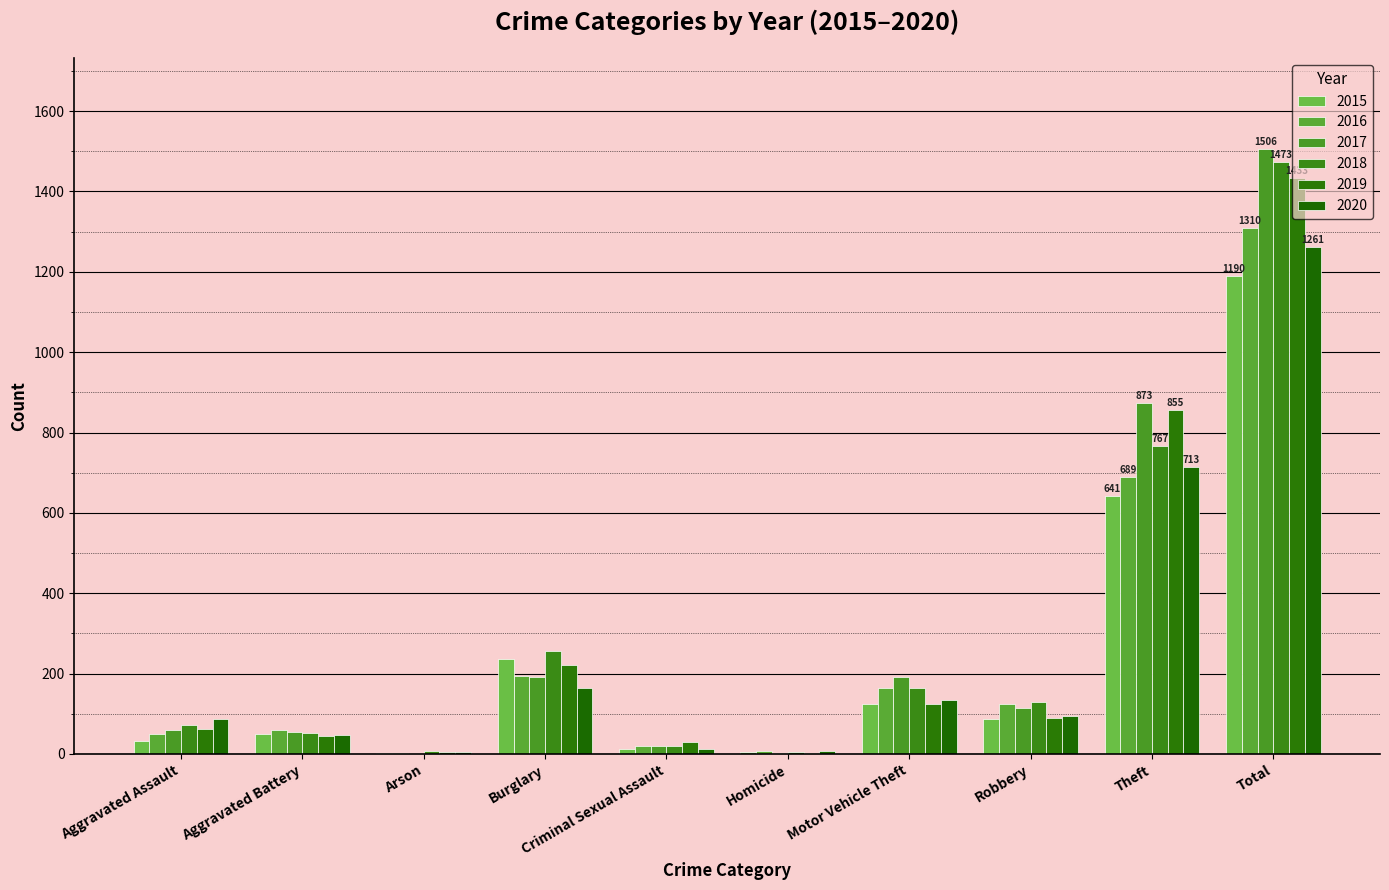

What is the difference between the 2016 values at Aggravated Assault and Aggravated Battery?

10